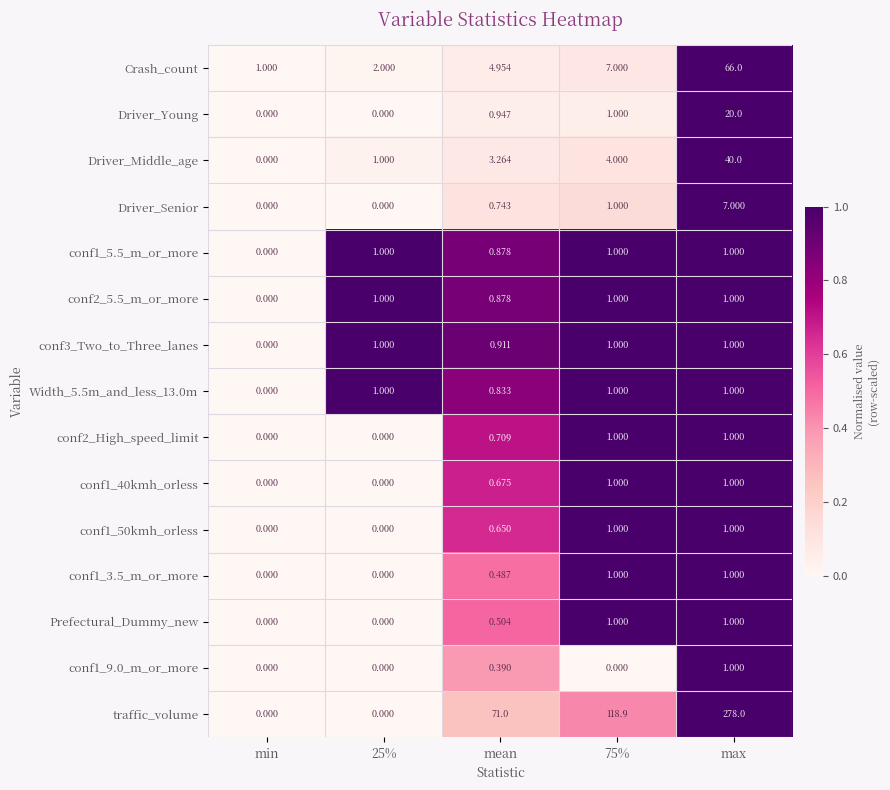

Between 25% and 75%, which series saw the biggest shift?

traffic_volume